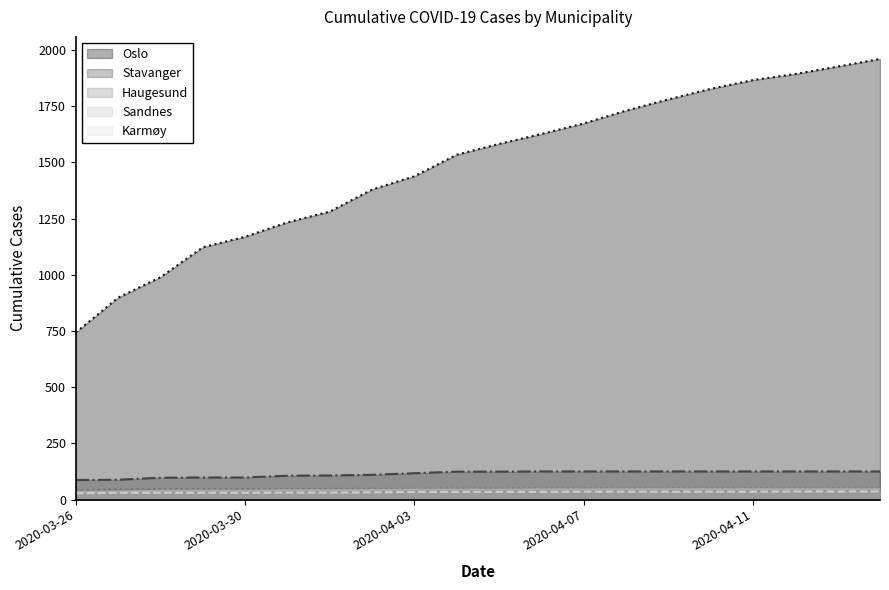

True or false: Sandnes has more than 1 interior local peaks.

False